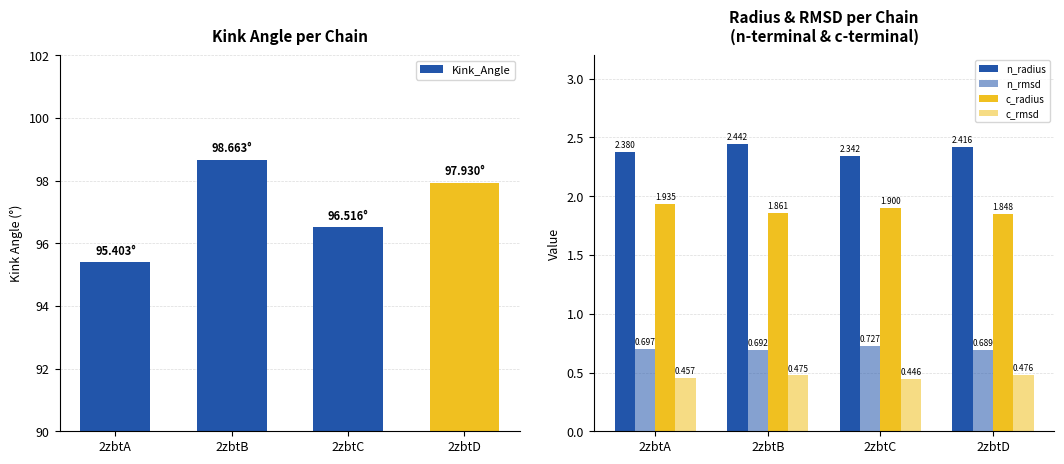

Reading left to right, what are all the values shown in this chart?

Kink_Angle: 95.4	98.7	96.5	97.9
n_radius: 2.4	2.4	2.3	2.4
n_rmsd: 0.7	0.7	0.7	0.7
c_radius: 1.9	1.9	1.9	1.8
c_rmsd: 0.5	0.5	0.4	0.5